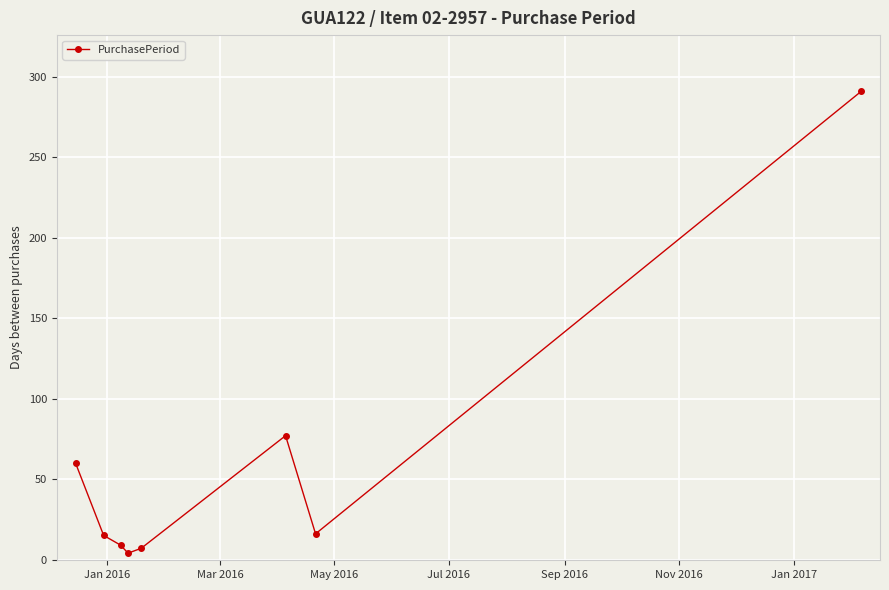

What is the sum of all values?

479